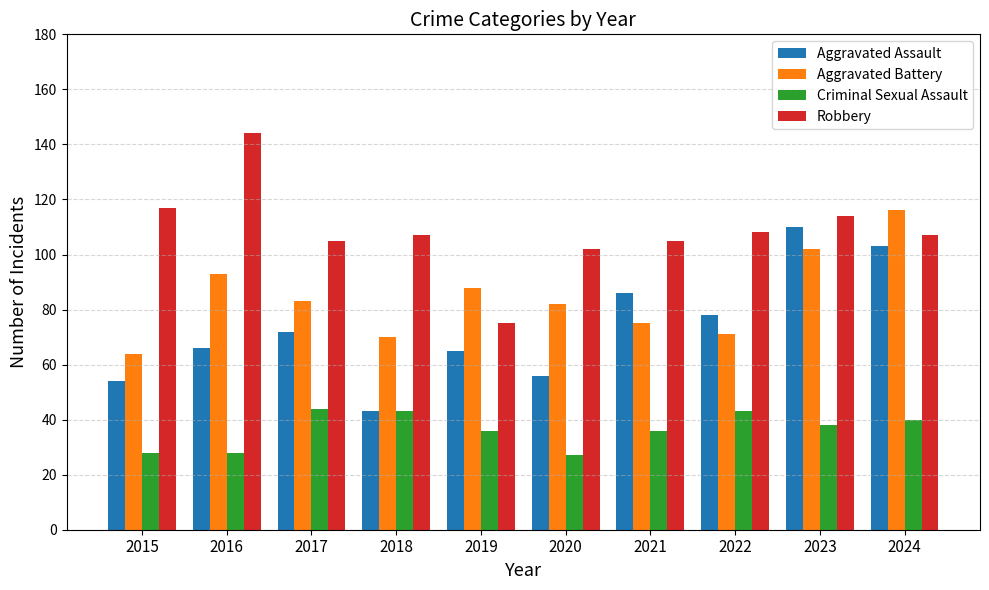

Reading left to right, transcribe all the data shown in this chart.

Aggravated Assault: 2015=54	2016=66	2017=72	2018=43	2019=65	2020=56	2021=86	2022=78	2023=110	2024=103
Aggravated Battery: 2015=64	2016=93	2017=83	2018=70	2019=88	2020=82	2021=75	2022=71	2023=102	2024=116
Criminal Sexual Assault: 2015=28	2016=28	2017=44	2018=43	2019=36	2020=27	2021=36	2022=43	2023=38	2024=40
Robbery: 2015=117	2016=144	2017=105	2018=107	2019=75	2020=102	2021=105	2022=108	2023=114	2024=107